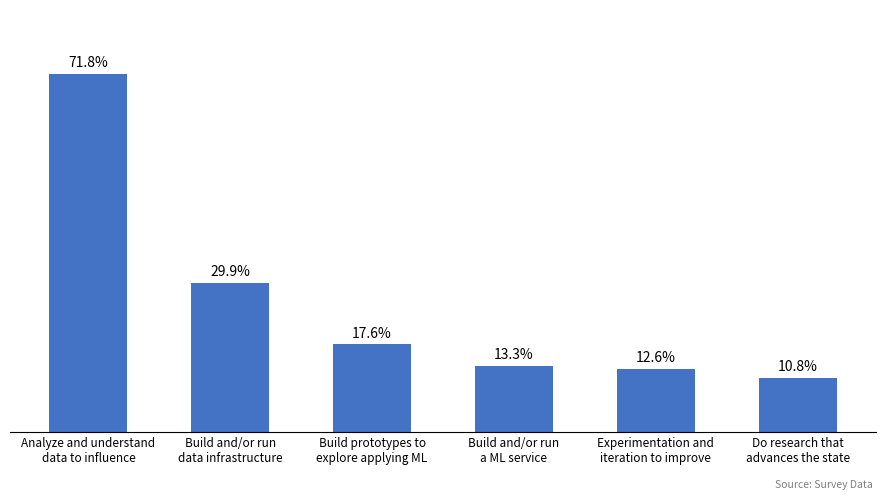

Does the chart contain any negative values?

No